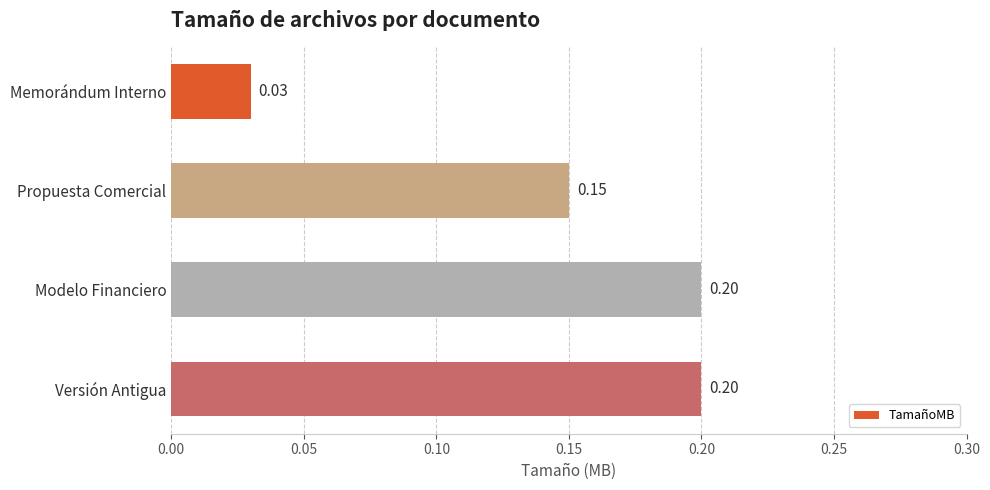

Between Memorándum Interno and Versión Antigua, which is larger?

Versión Antigua